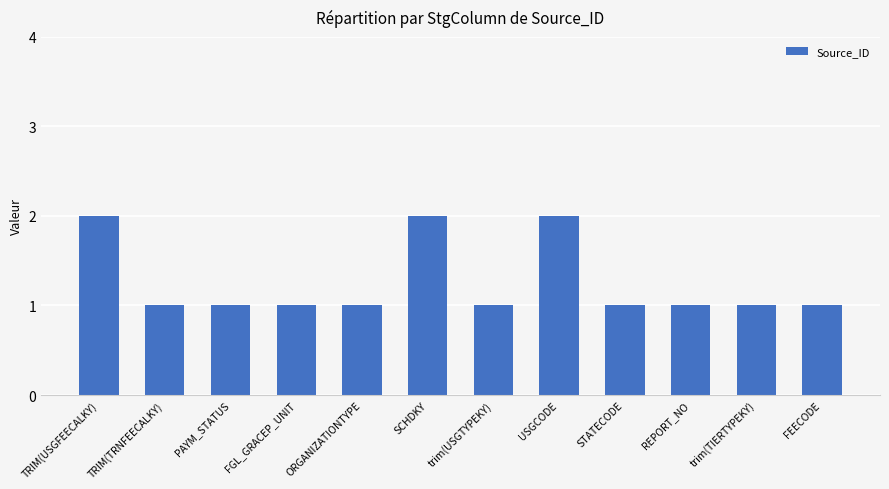

What is the value of the 11th bar from the left?

1